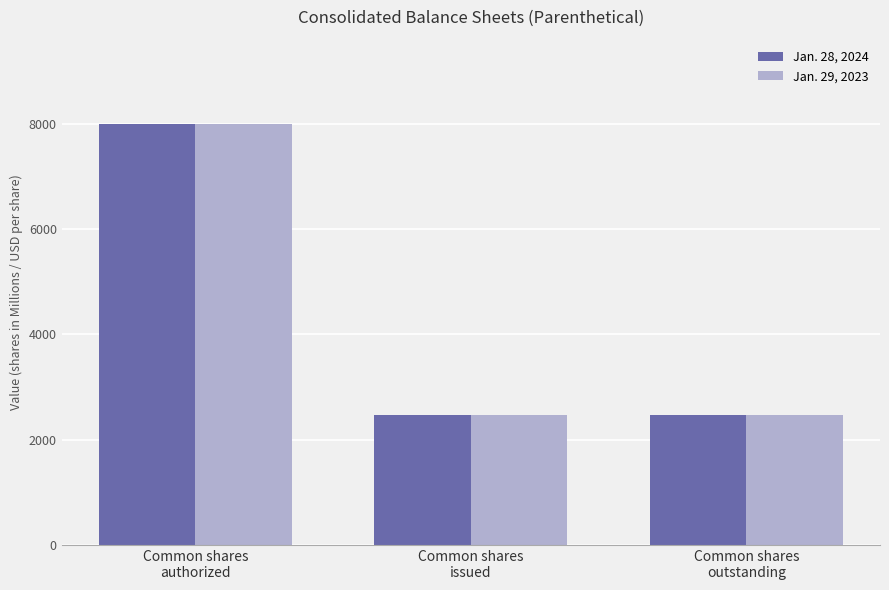

Rank the series by their average value, from highest to lowest.

Jan. 29, 2023, Jan. 28, 2024